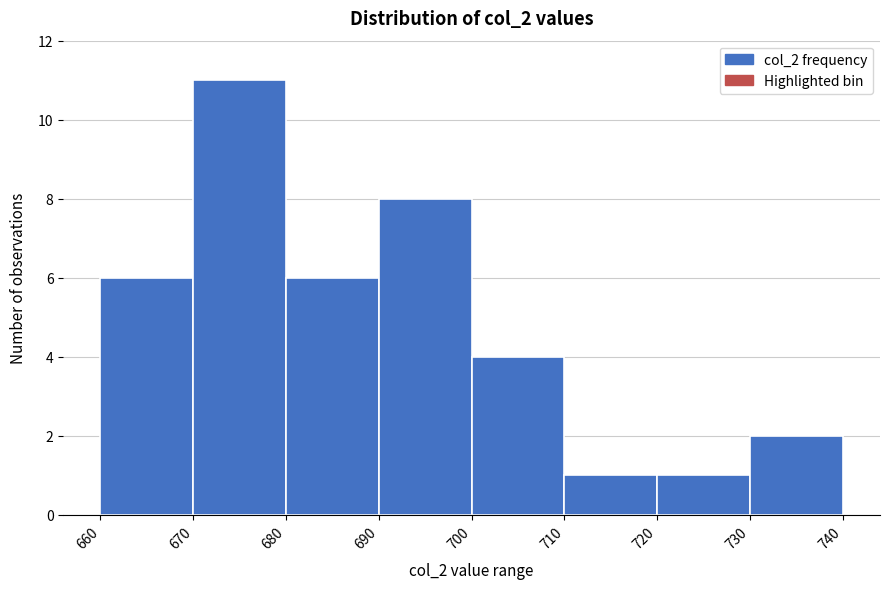

Reading left to right, transcribe this chart: for each bar, give the range it covers on the x-axis and its height. The values are not printed on the chart, so give them approximately, as read against the axis.

660 to 670: 6
670 to 680: 11
680 to 690: 6
690 to 700: 8
700 to 710: 4
710 to 720: 1
720 to 730: 1
730 to 740: 2